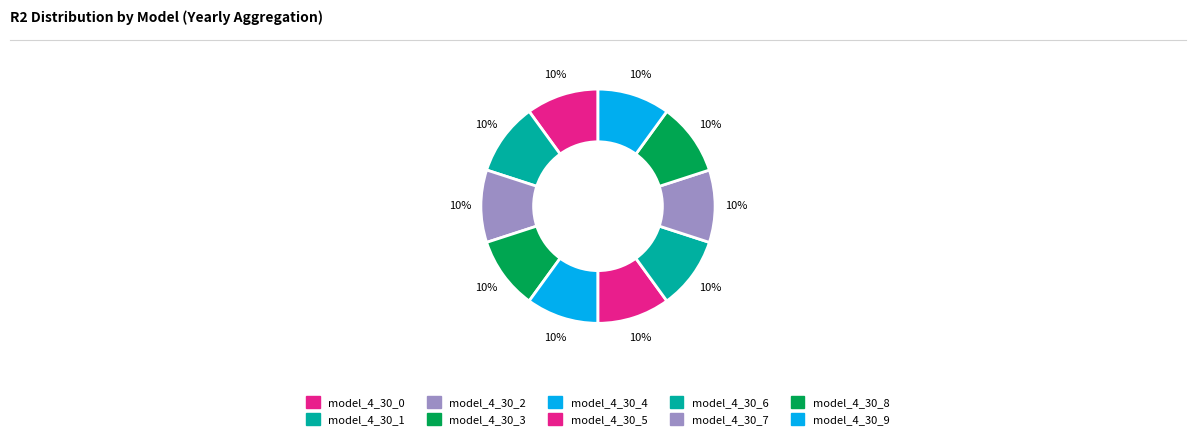

True or false: model_4_30_5 accounts for 10% of the total.

True